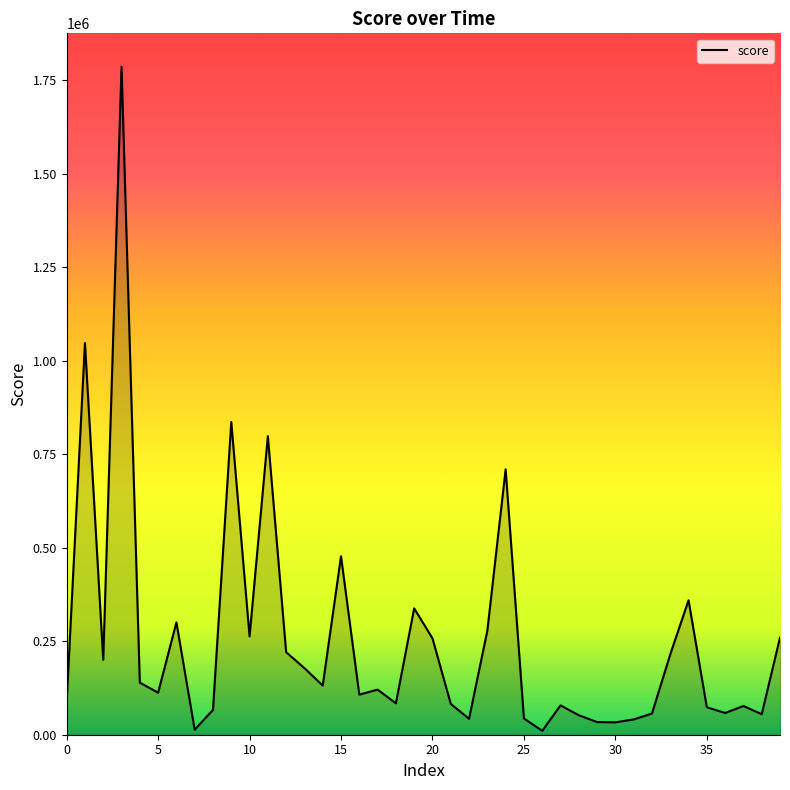

What is the greatest value displayed?

1786436.5